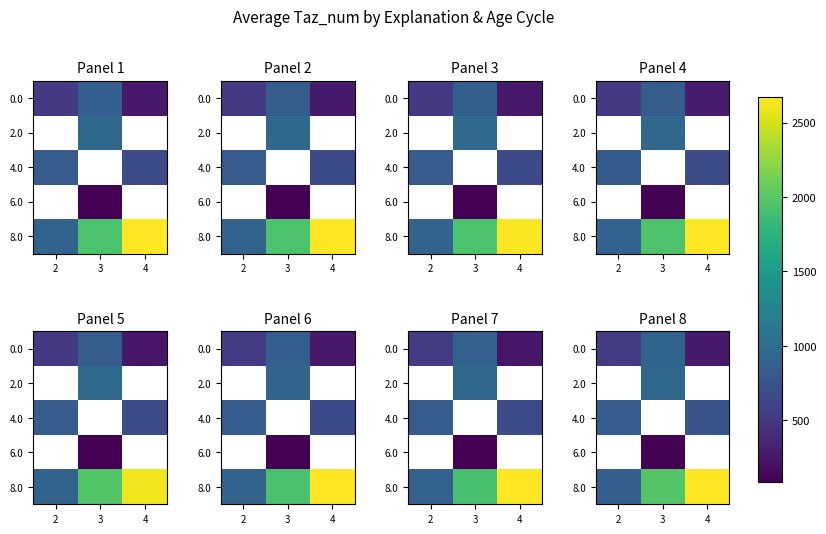

Is the value of 0.0 at 2 greater than the value of 8.0 at 4?

No